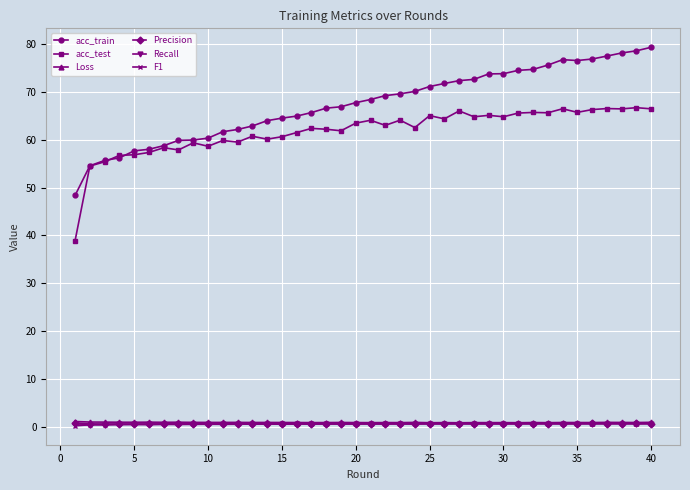

True or false: acc_train and F1 intersect in this chart.

False